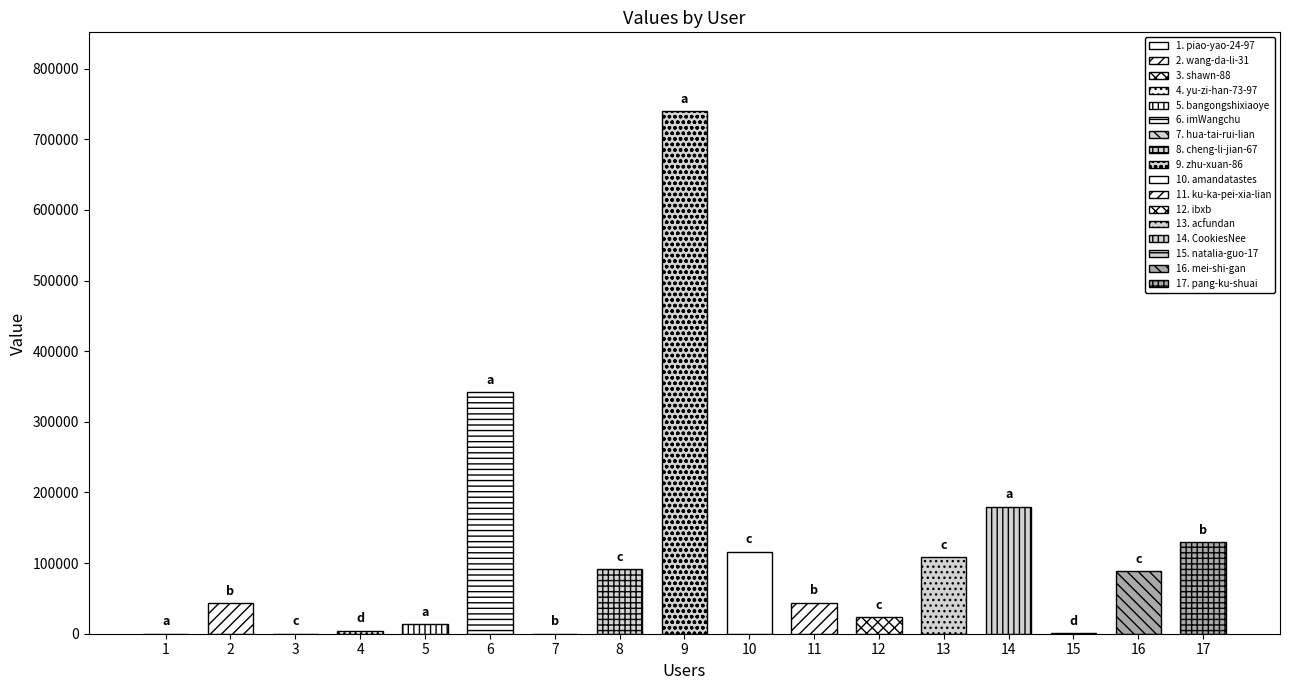

What is the label of the 7th bar from the right?

ku-ka-pei-xia-lian